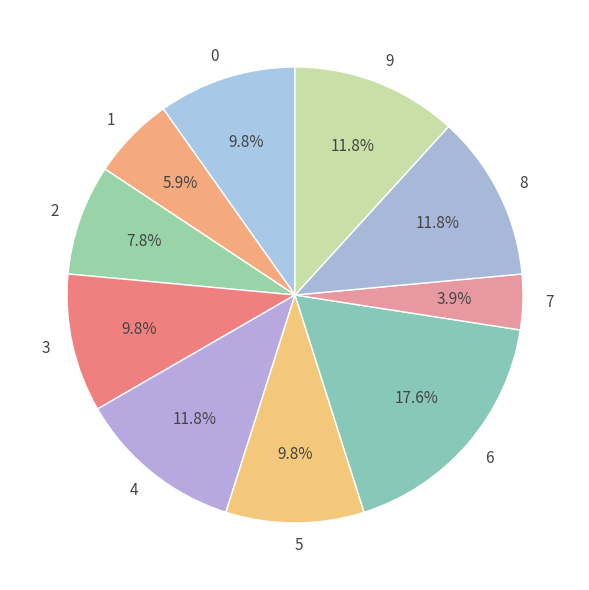

To the nearest percent, what is the difference between the largest and smallest slice percentages?

14%